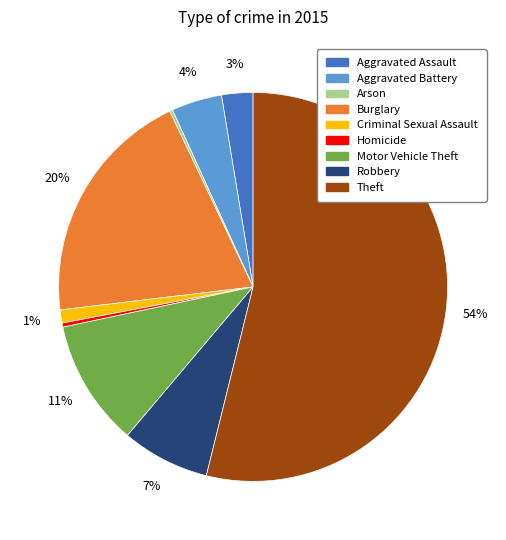

Is there any slice that represents more than half of the pie?

Yes